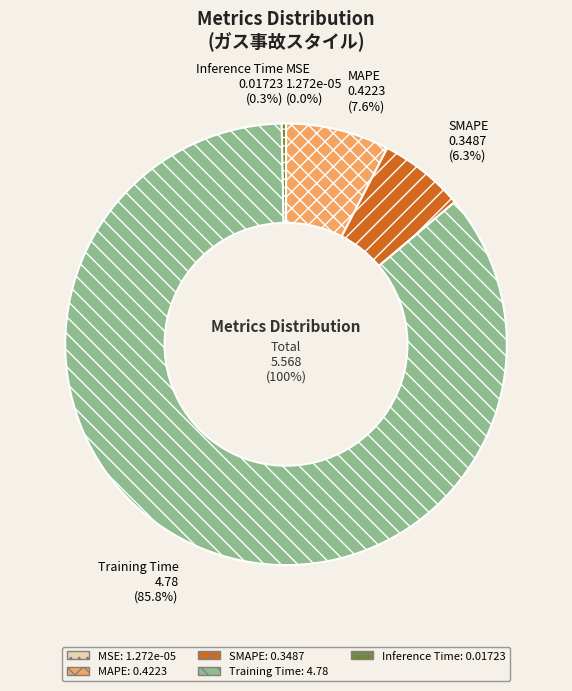

What portion of the pie excludes Inference Time?

99.7%